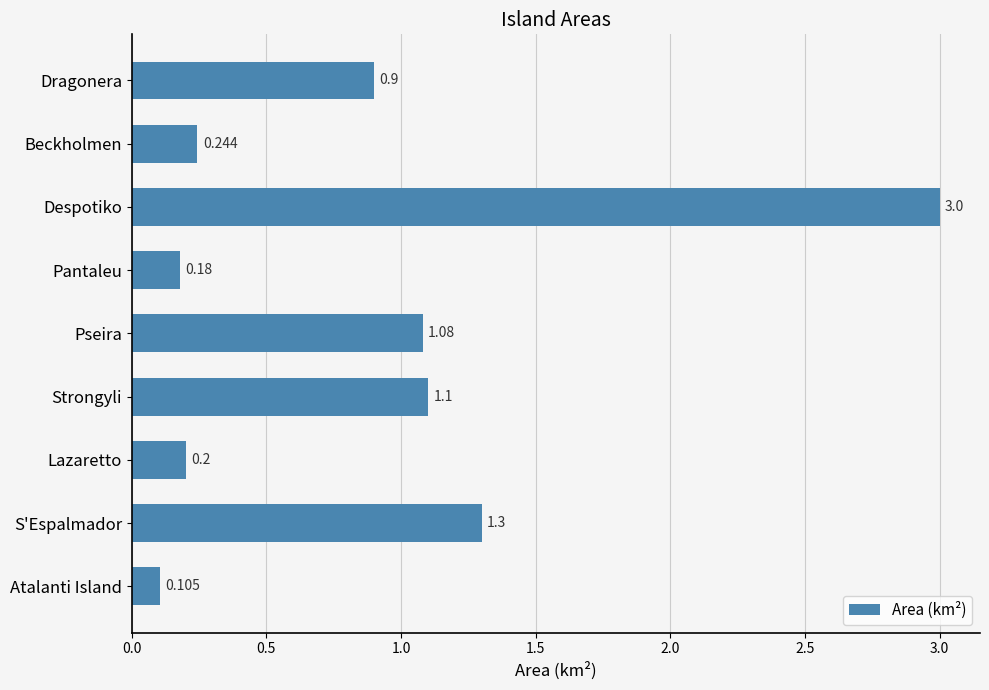

Does the chart contain any negative values?

No